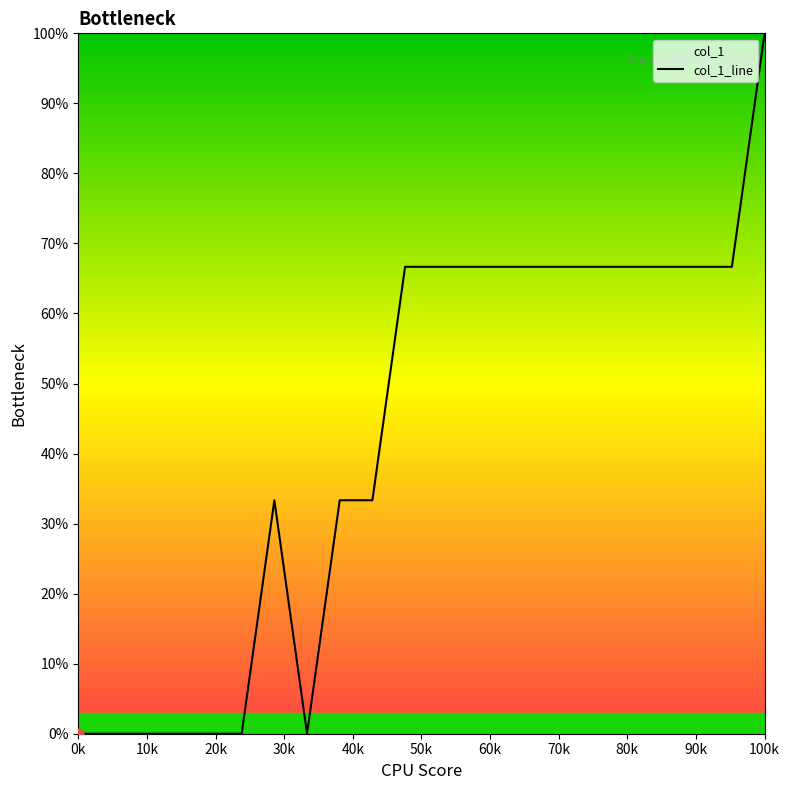

What is the maximum value shown in the chart?

100.0